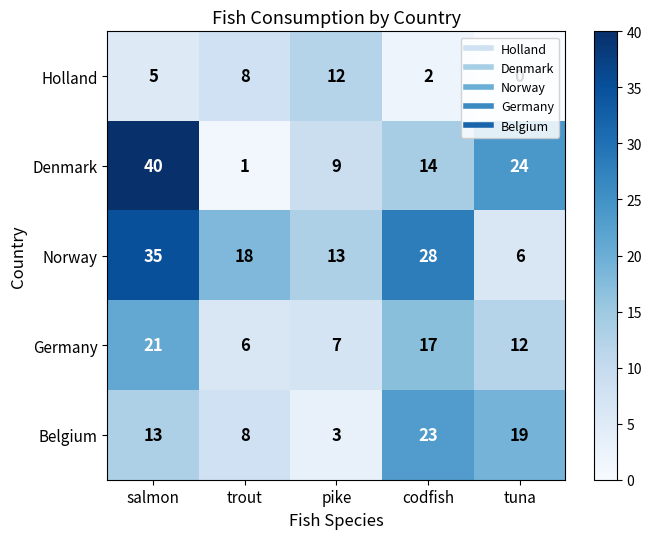

Rank the series at codfish from lowest to highest value.

Holland, Denmark, Germany, Belgium, Norway